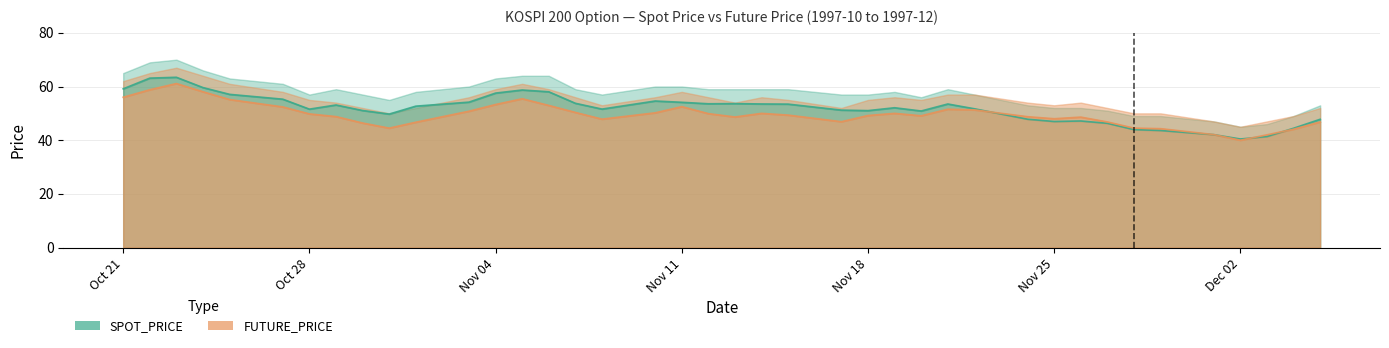

Where is FUTURE_PRICE nearest to the value 50?

1997-11-14